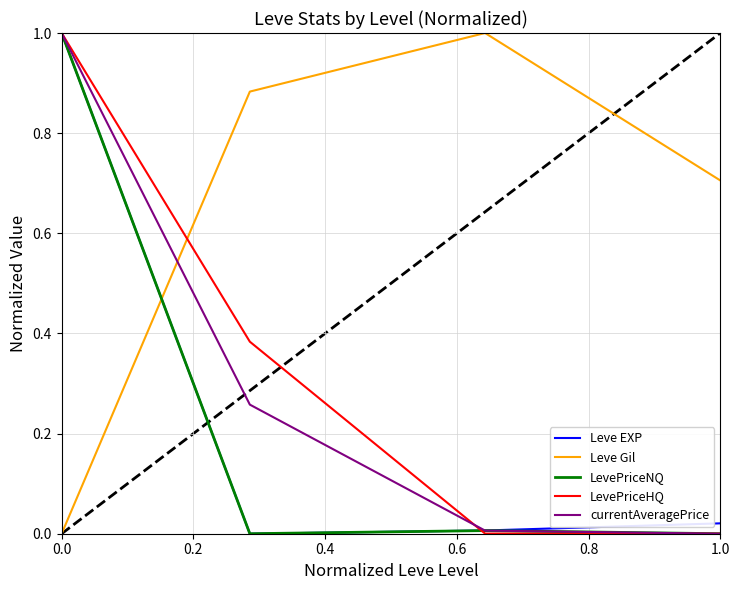

What is the maximum value shown in the chart?

1.0